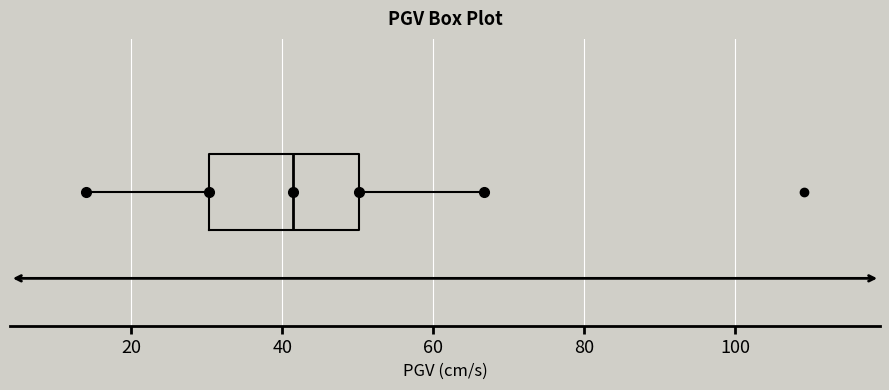

Read this box plot against the x-axis: the position of the median line, the range covered by the box, and the ends of both whiskers. The values are not printed on the chart, so give them approximately, as read against the axis.

median 42, box 30 to 50, whiskers 14 to 66